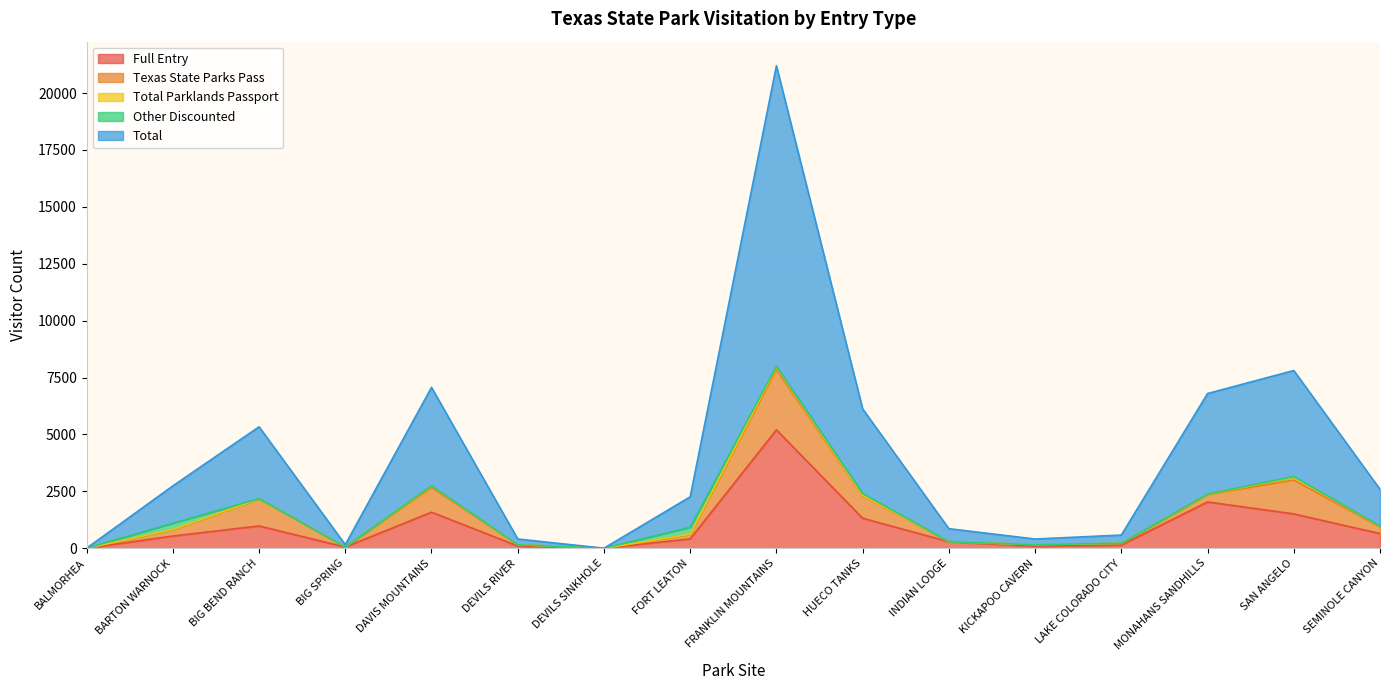

At DEVILS RIVER, list the series in order from smallest to largest.

Other Discounted, Total Parklands Passport, Texas State Parks Pass, Full Entry, Total